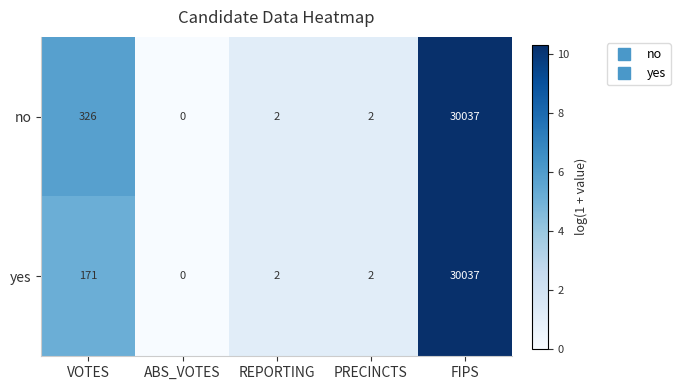

Which series changed the most between VOTES and ABS_VOTES?

no